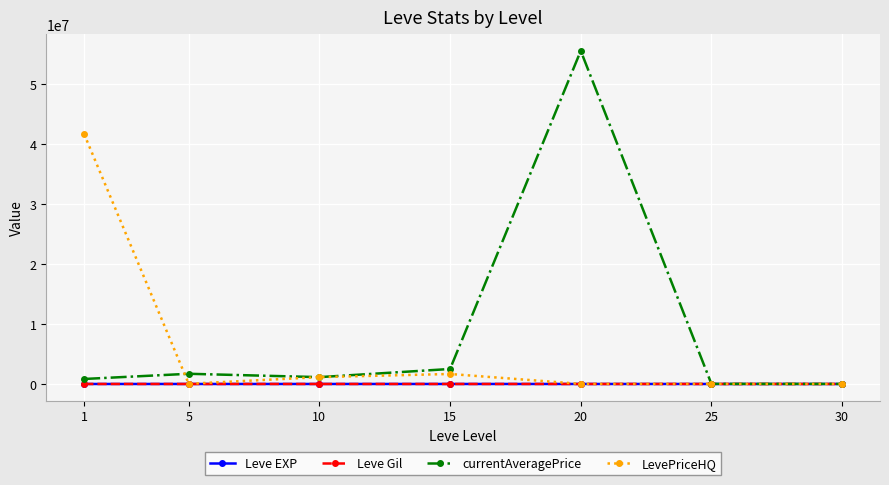

Which series changed the most between 1 and 25?

LevePriceHQ